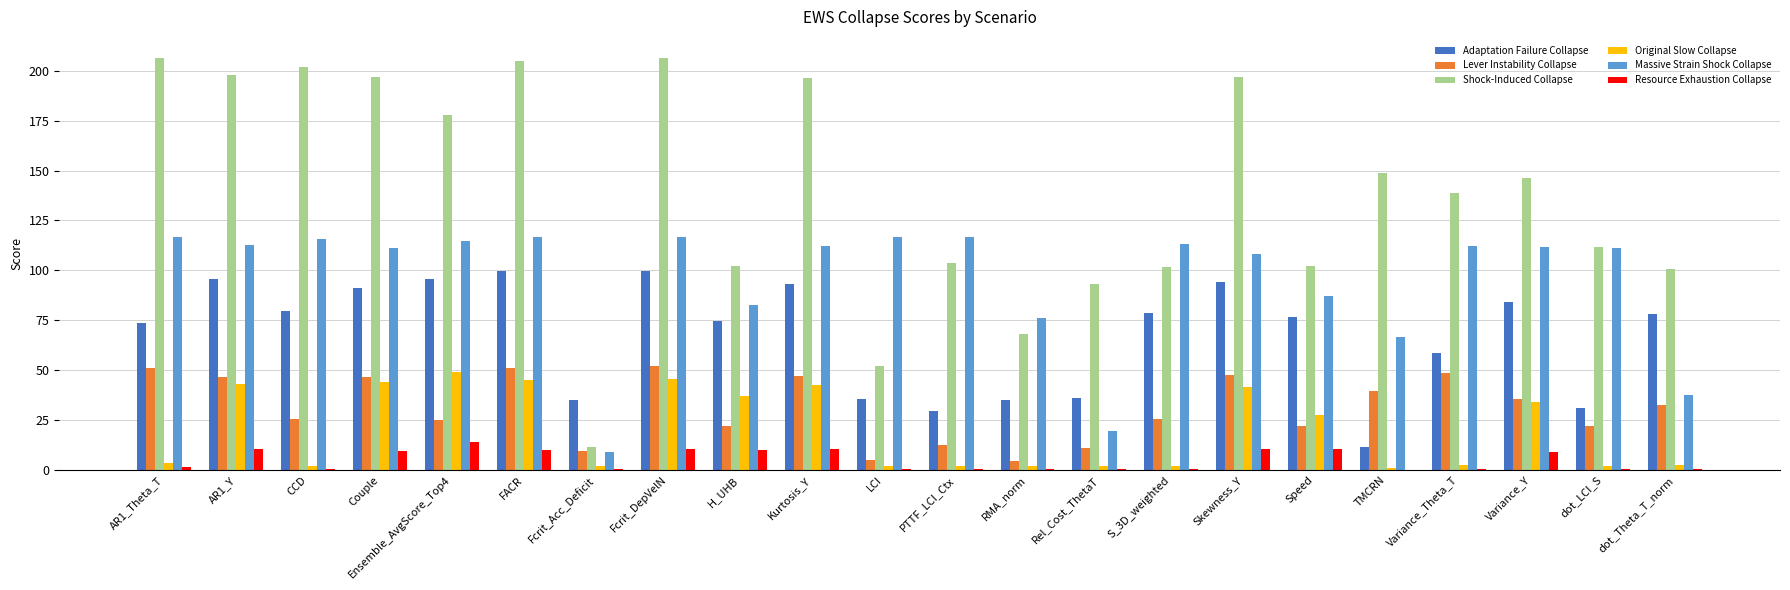

Between AR1_Y and H_UHB, which series saw the biggest shift?

Shock-Induced Collapse